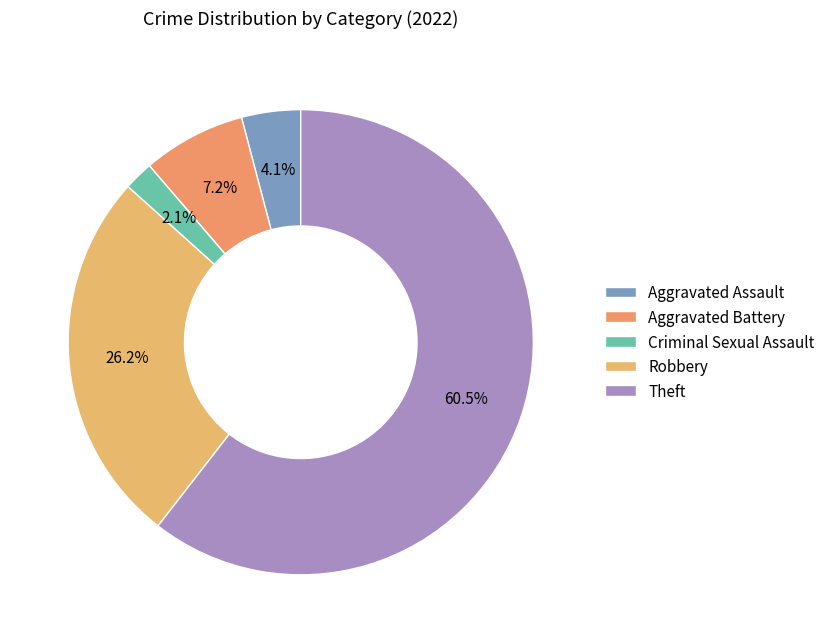

Which slice is the smallest?

Criminal Sexual Assault